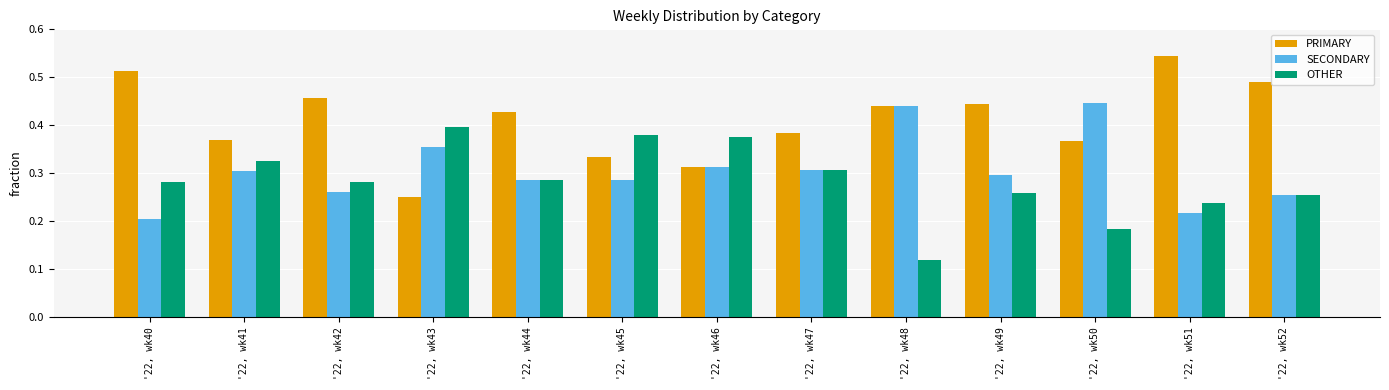

The value of SECONDARY at '22, wk41 is 0.1. True or false?

False